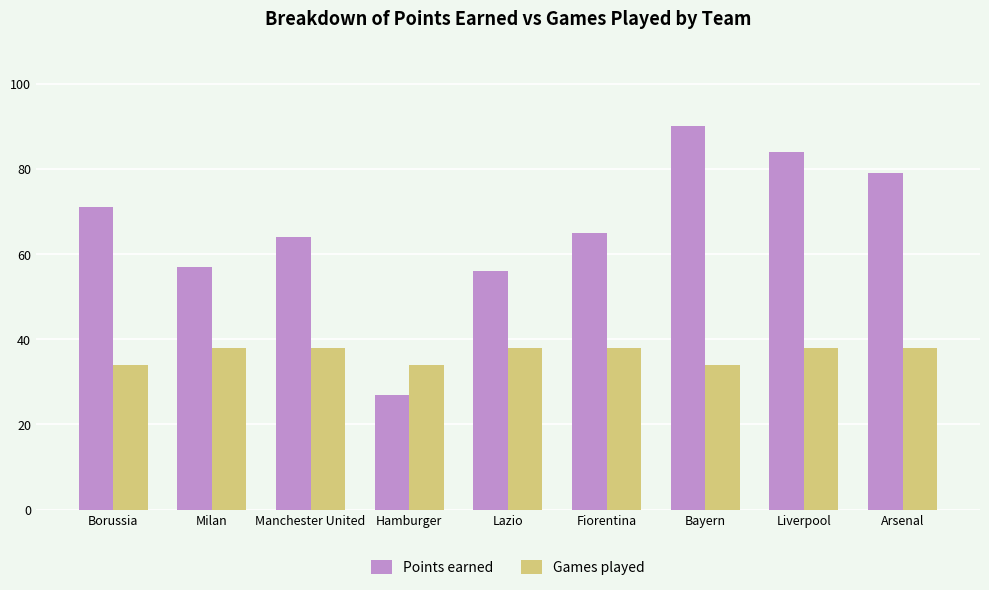

Which series has the largest total across all categories?

Points earned